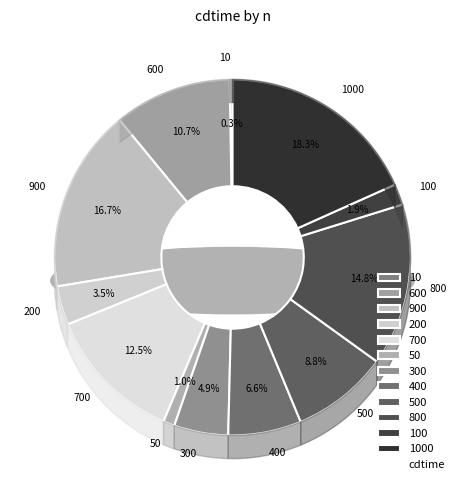

True or false: 600 accounts for 11% of the total.

True